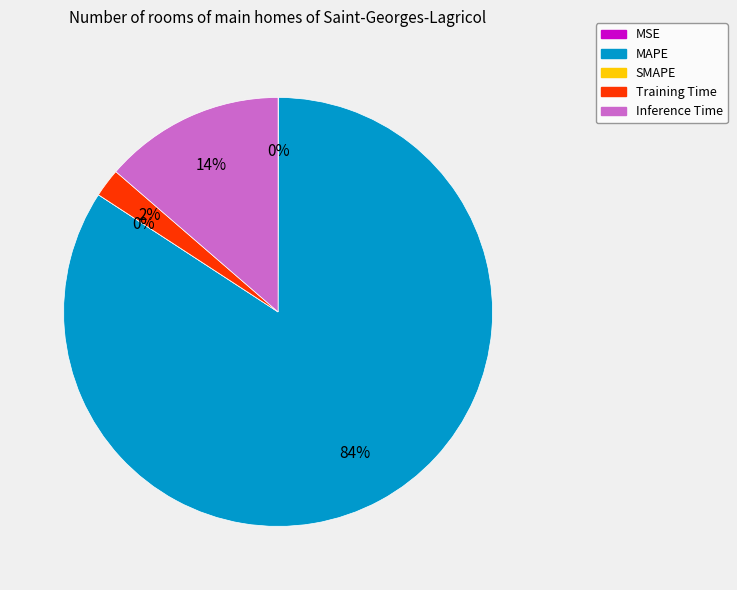

Which slice is the largest?

MAPE